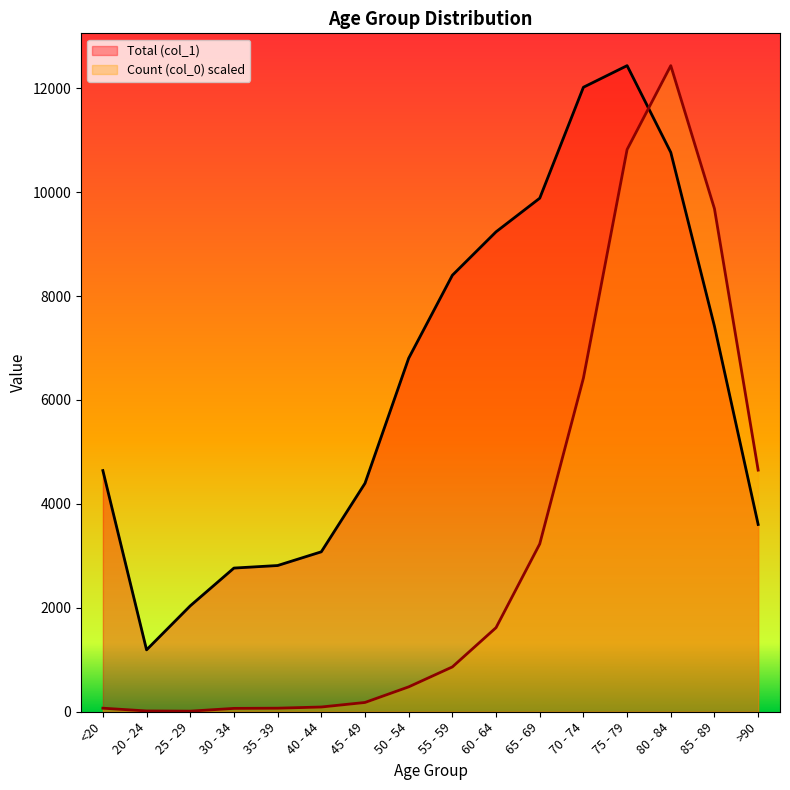

Rank the categories by Total (col_1) value from highest to lowest.

75 - 79, 70 - 74, 80 - 84, 65 - 69, 60 - 64, 55 - 59, 85 - 89, 50 - 54, <20, 45 - 49, >90, 40 - 44, 35 - 39, 30 - 34, 25 - 29, 20 - 24